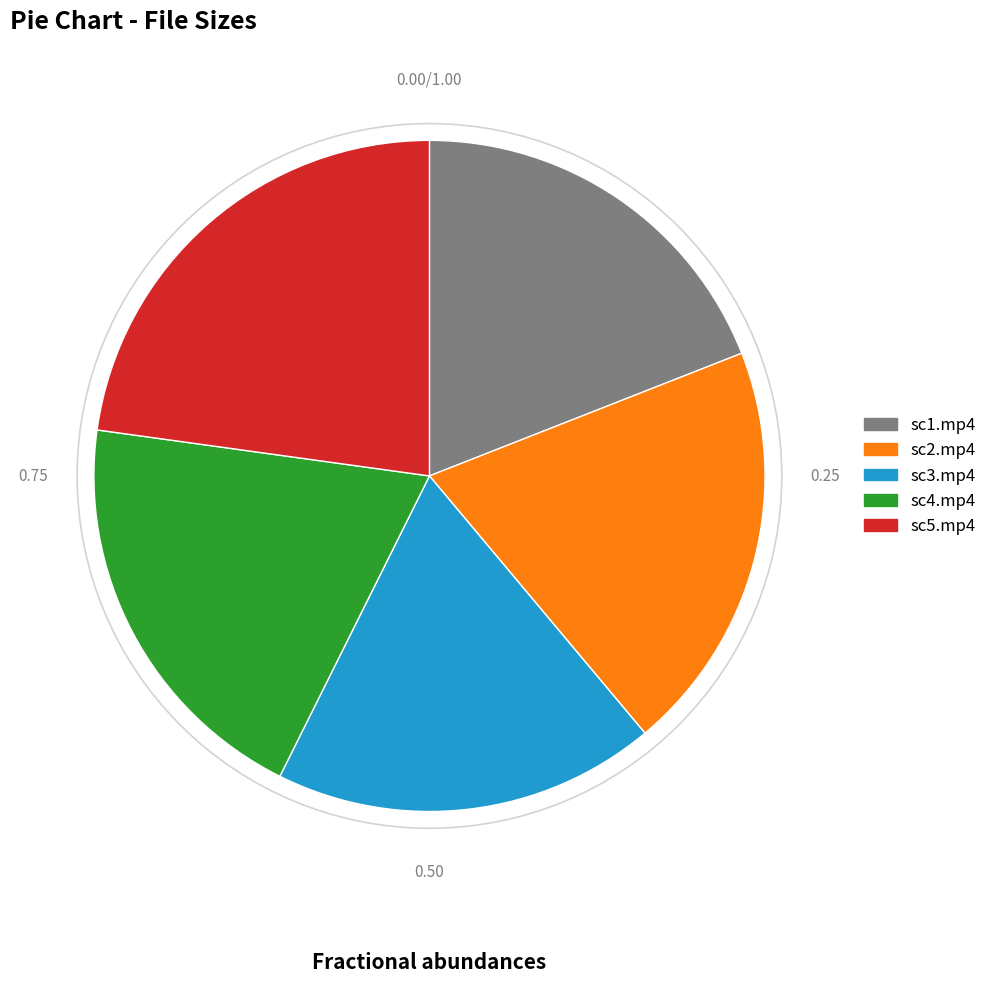

Which slice is the smallest?

sc3.mp4